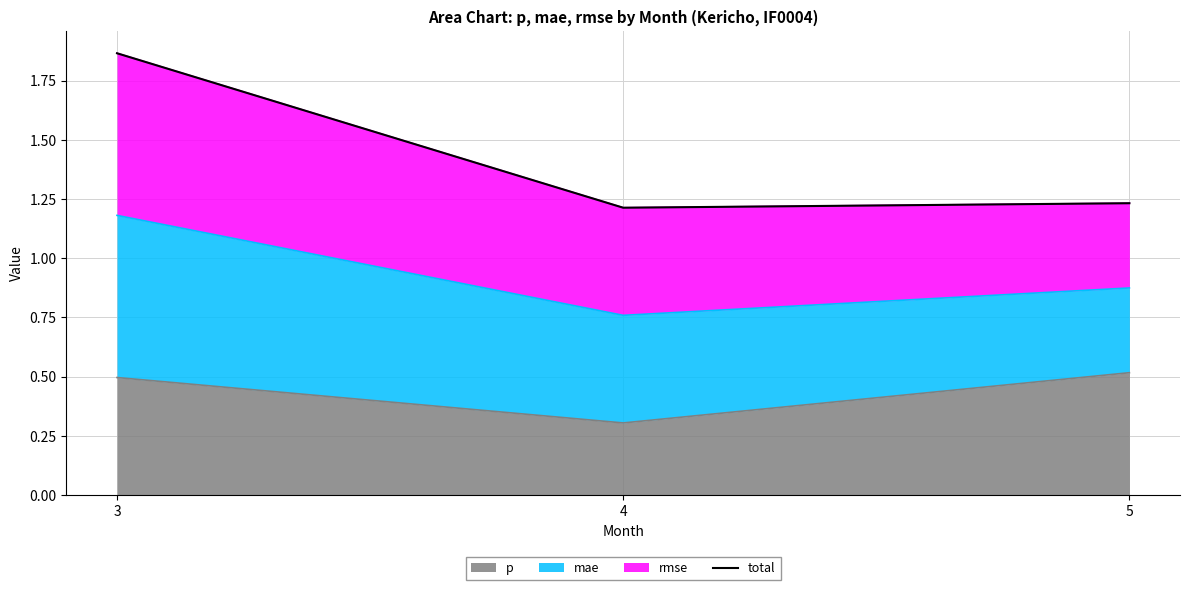

Is it true that the value at 4 is 1.2?

True